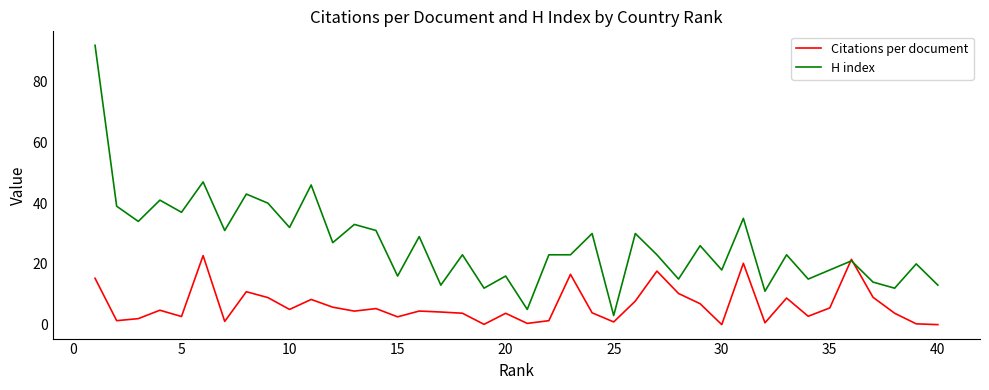

How many lines are shown in the chart?

2